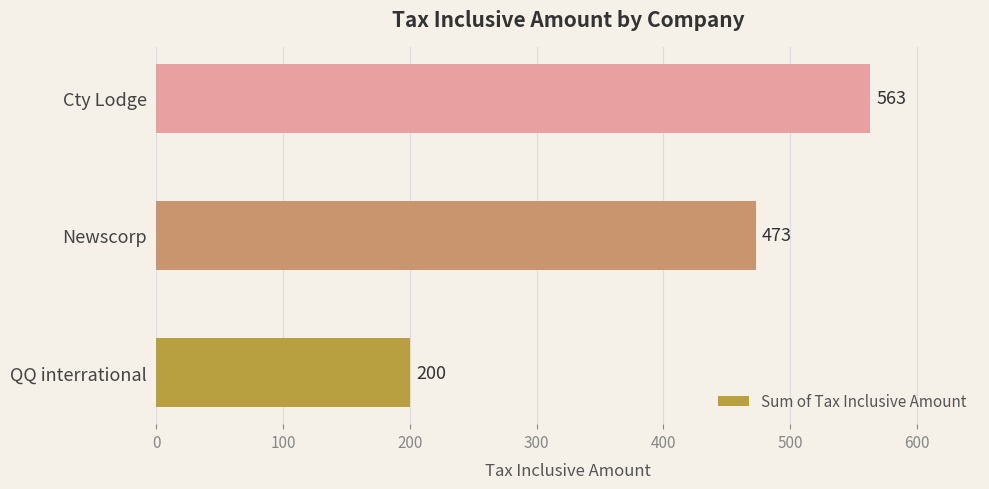

What is the sum of the values at Cty Lodge and QQ interrational?

763